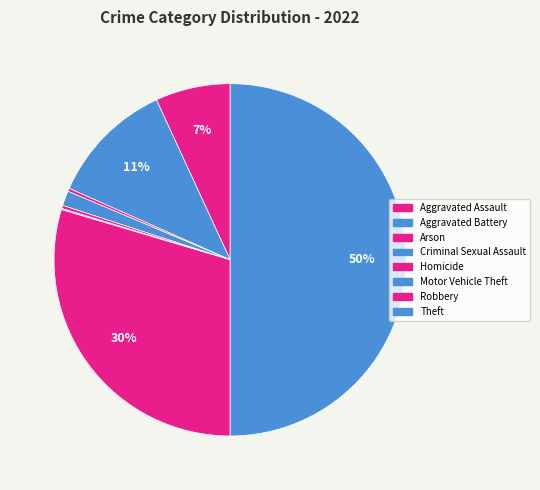

Combined, do Aggravated Assault and Arson account for over 50%?

No